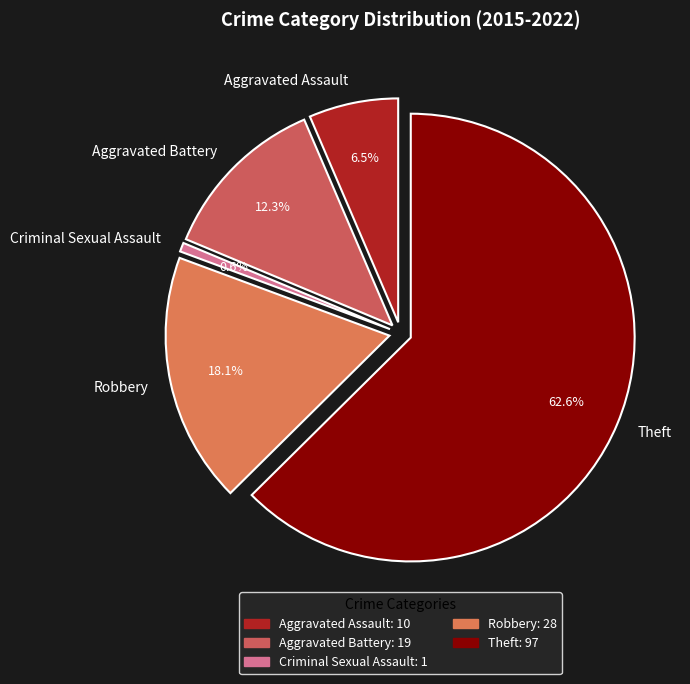

What percentage is the Robbery slice, to the nearest percent?

18%